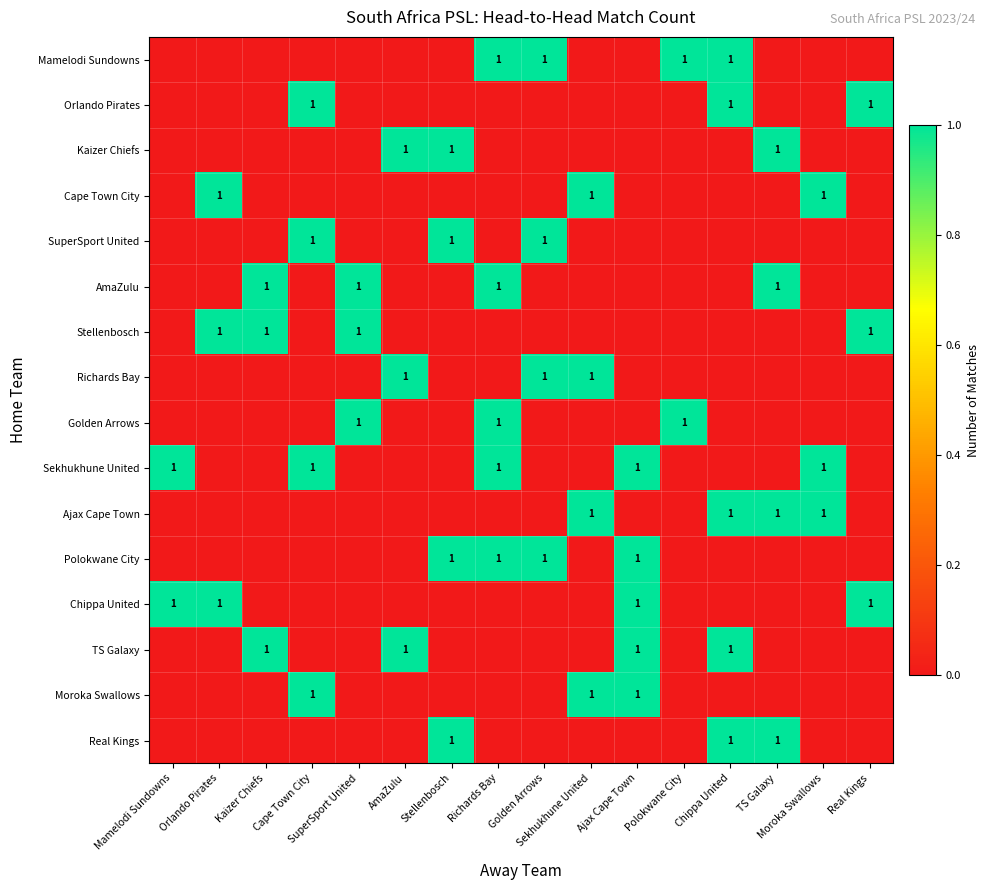

Is it true that Moroka Swallows equals 1 at Cape Town City?

True